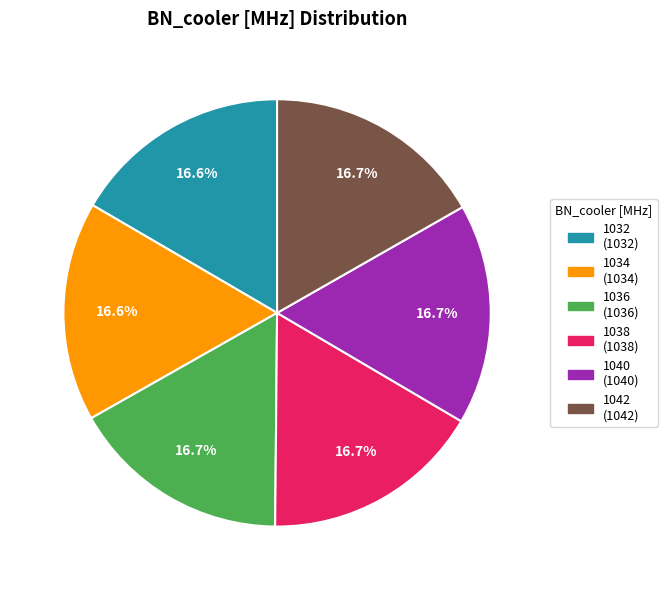

Approximately how many times larger is the value at 1042 compared to 1040?

1.0